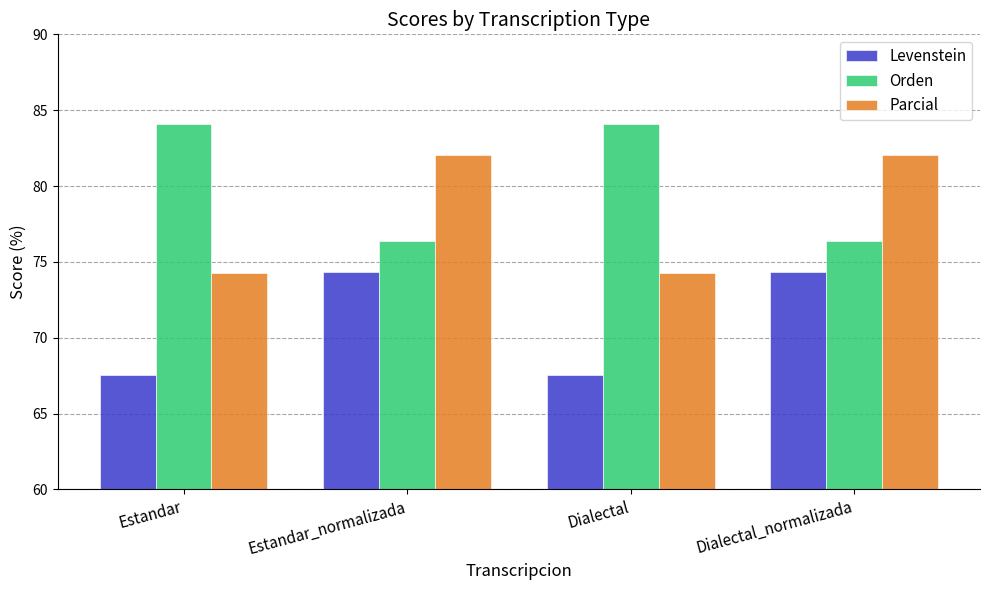

What is the value of the Parcial bar at the 2nd from the left?

82.1